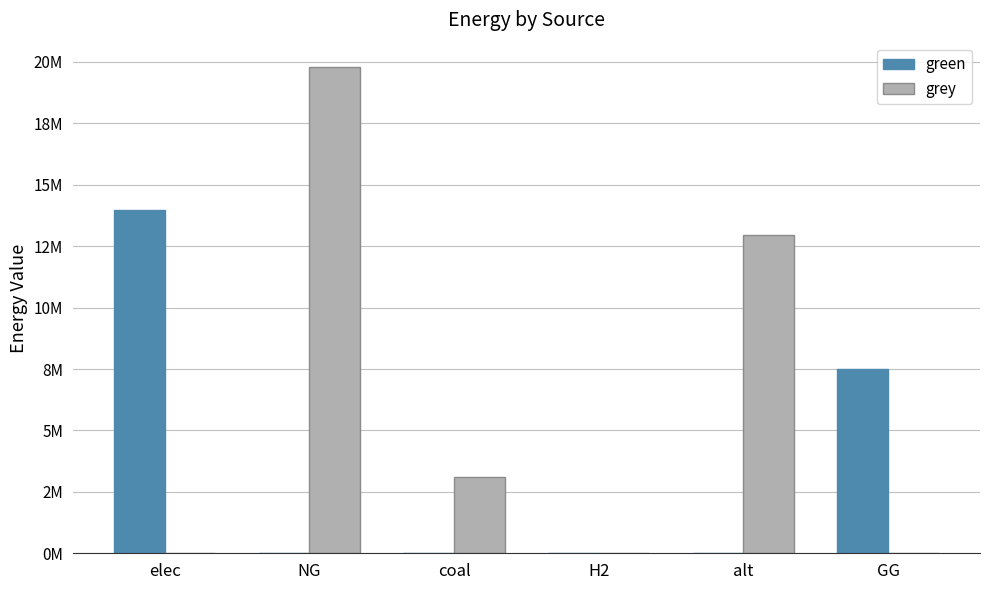

At which label does green reach its peak?

elec